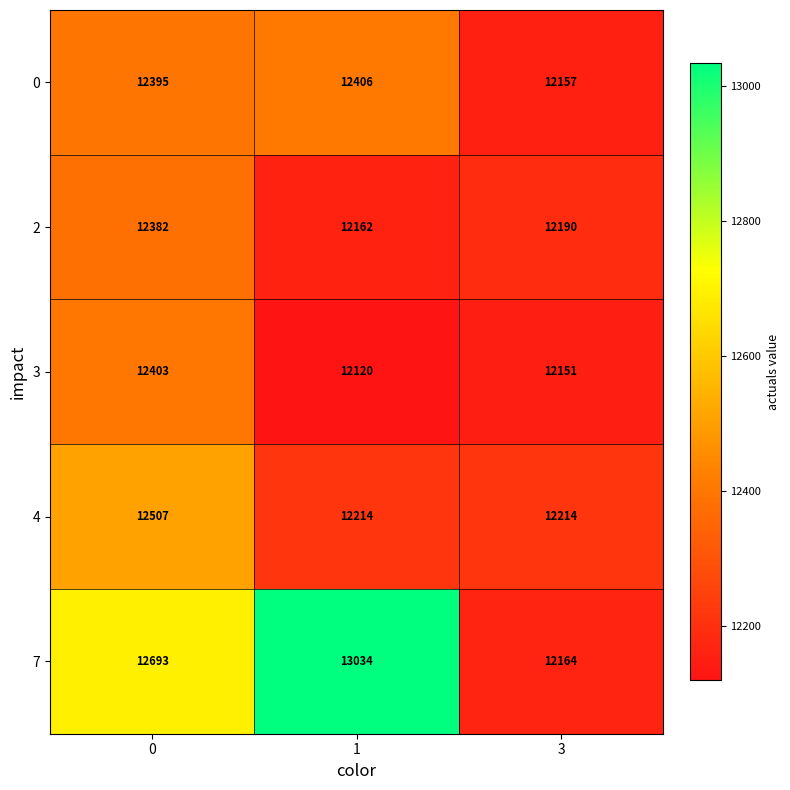

What is the highest value of the 4 series?

12507